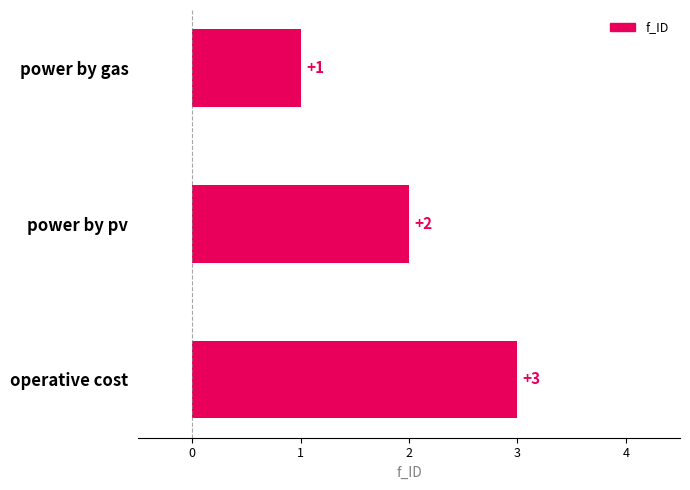

What is the sum of all values?

6